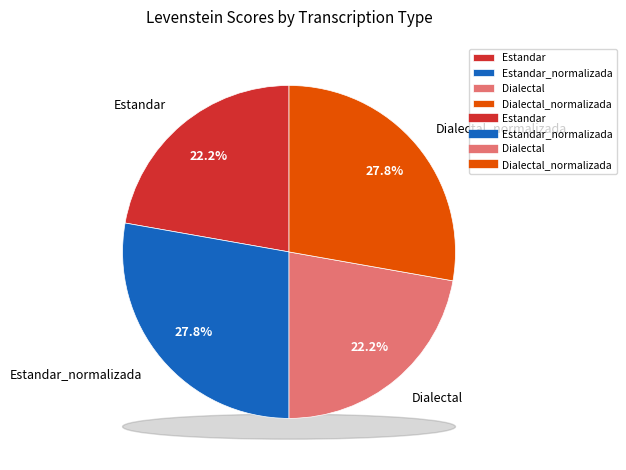

Combined, do Dialectal_normalizada and Dialectal account for over 50%?

No